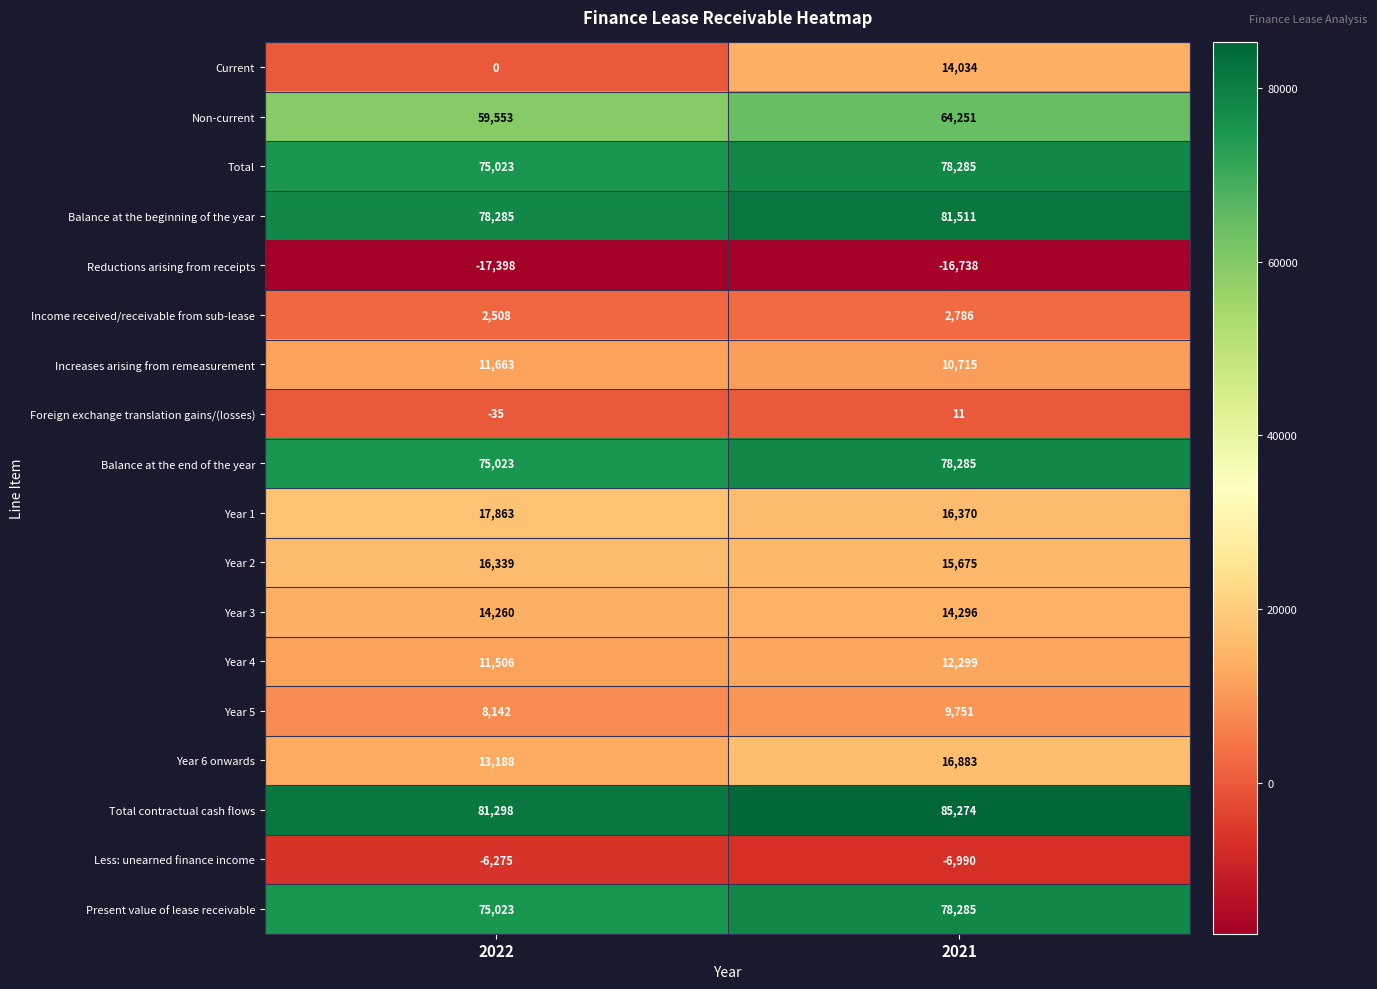

At which label is Less: unearned finance income closest to -6632?

2022